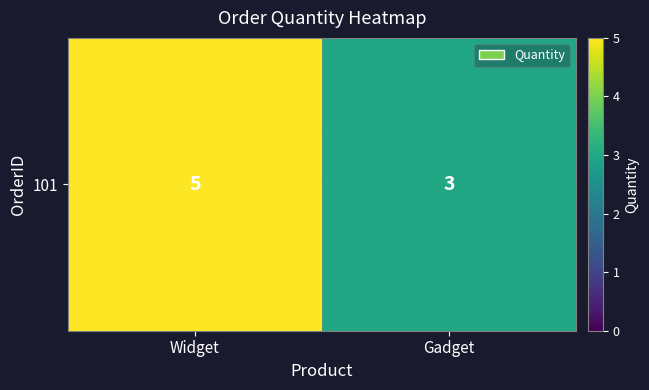

True or false: the data shows 5 at Widget.

True